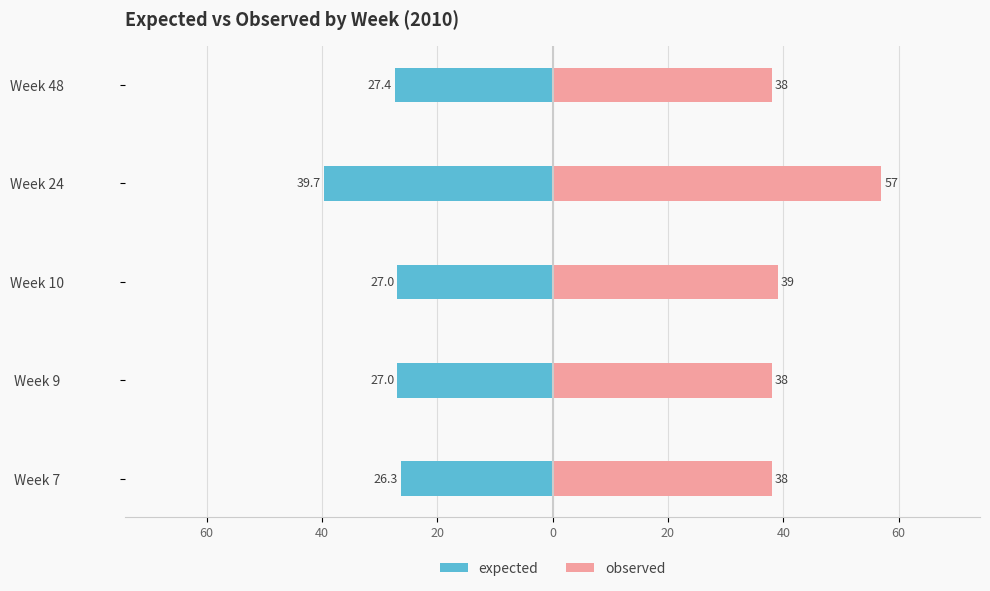

True or false: expected has a value of -15.6 at Week 7.

False